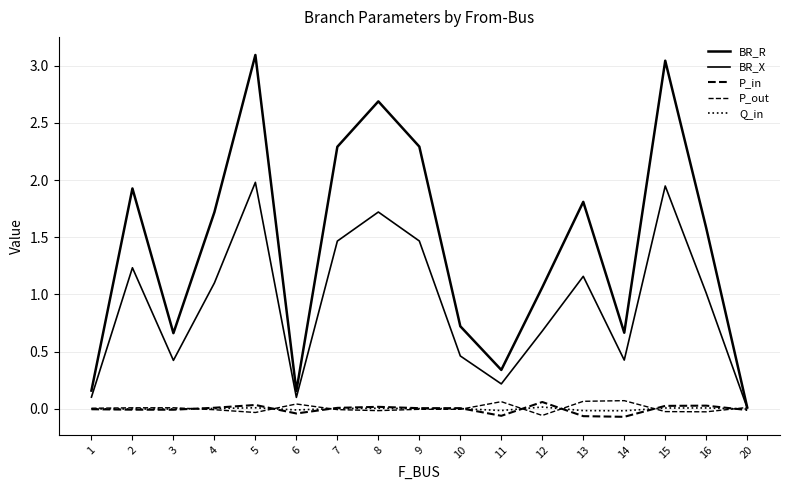

What is the difference between the second highest and minimum values in the P_out series?

0.1